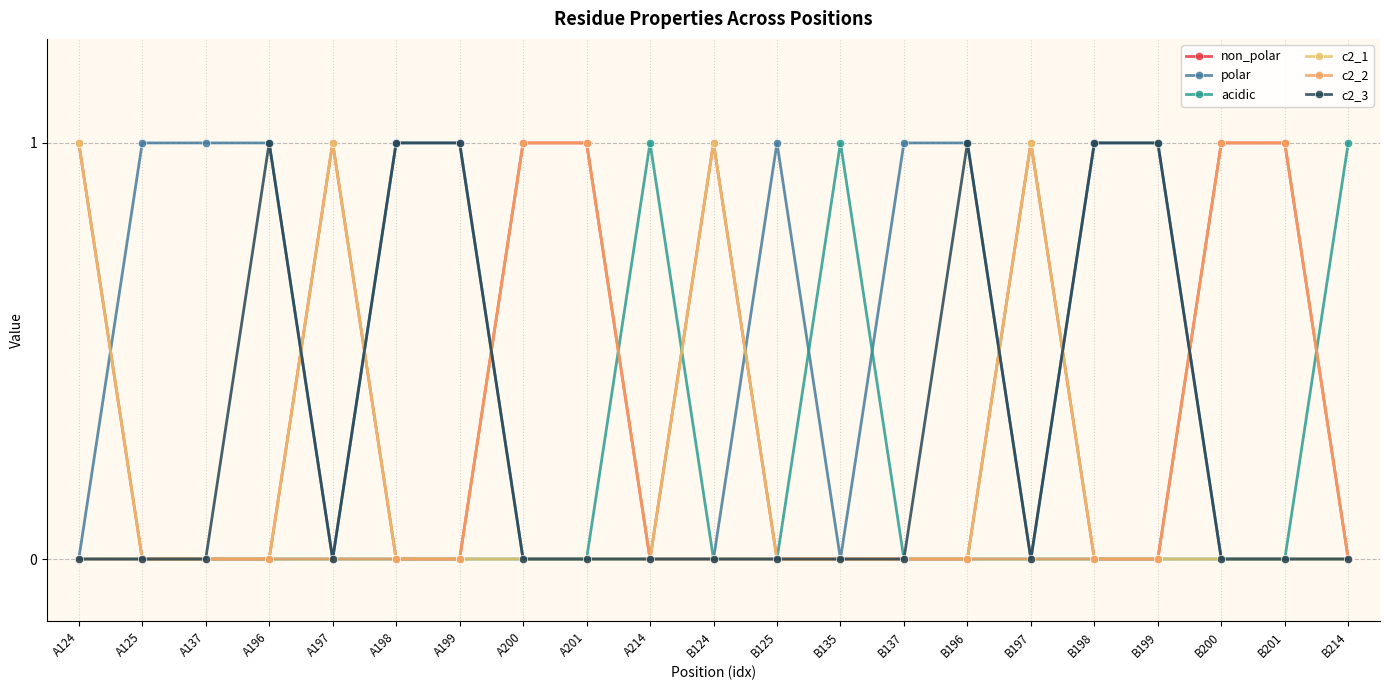

Count the number of categories in the chart.

21